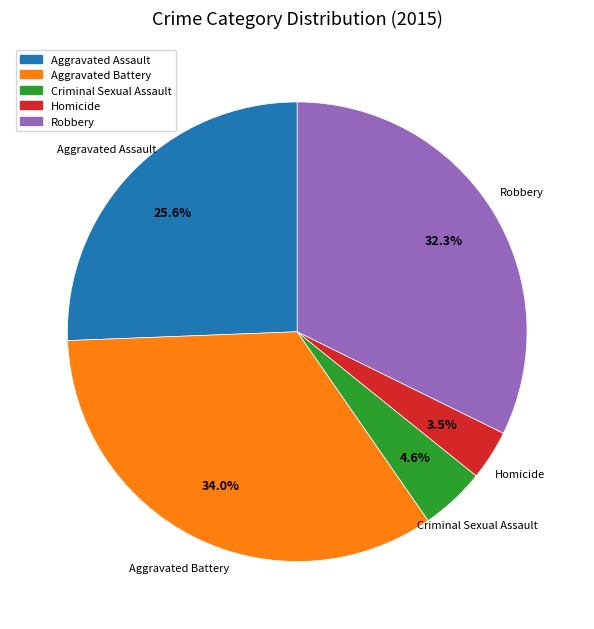

Rank the categories by value from highest to lowest.

Aggravated Battery, Robbery, Aggravated Assault, Criminal Sexual Assault, Homicide